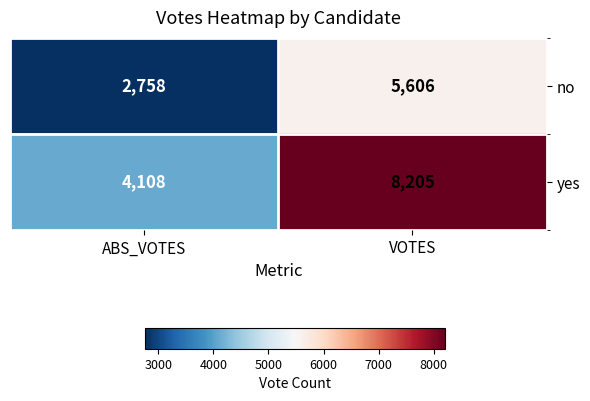

Reading left to right, transcribe all the data shown in this chart.

no: ABS_VOTES=2758	VOTES=5606
yes: ABS_VOTES=4108	VOTES=8205